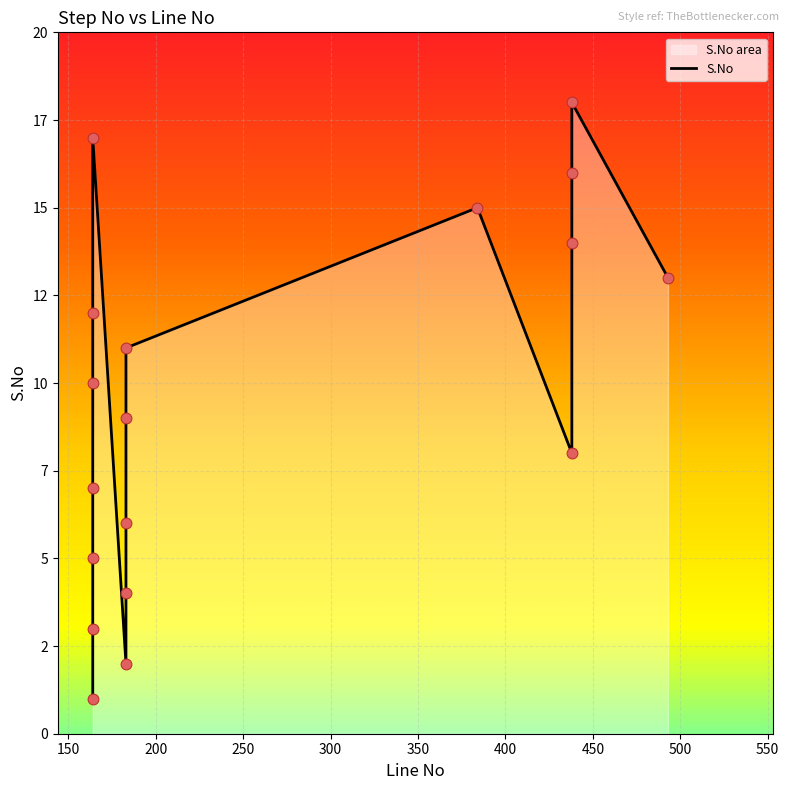

Approximately how many times larger is the value at 493 compared to 438?

0.9